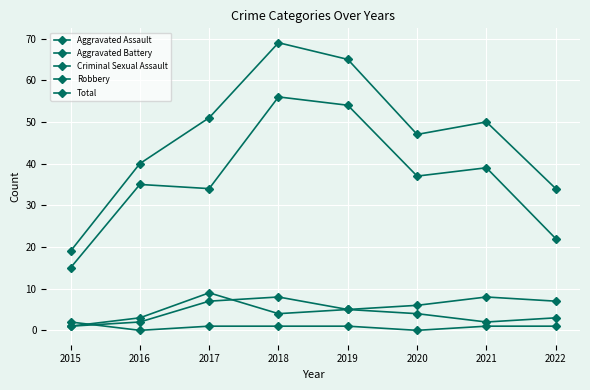

How many lines are shown in the chart?

5